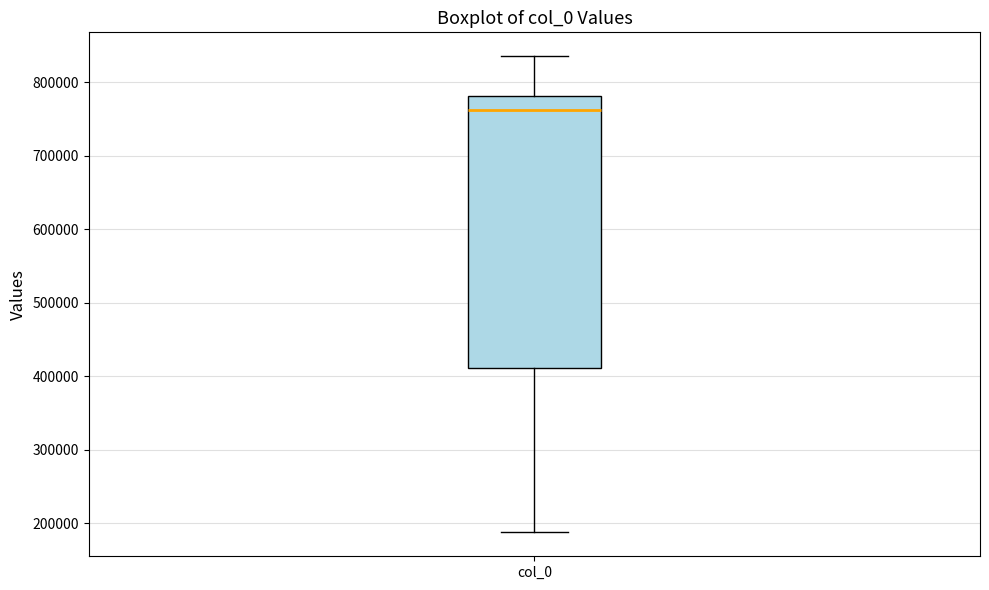

Read this box plot against the y-axis: the position of the median line, the range covered by the box, and the ends of both whiskers. The values are not printed on the chart, so give them approximately, as read against the axis.

median 760000, box 410000 to 780000, whiskers 190000 to 840000